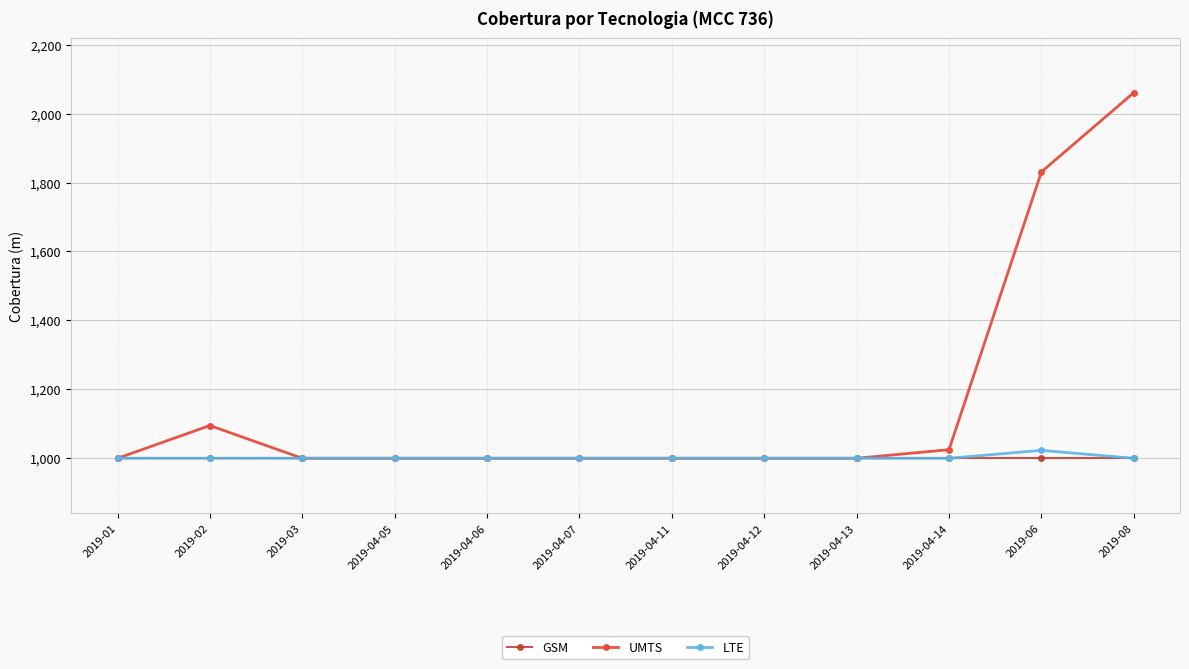

At which category does the chart reach its peak across all series?

2019-08